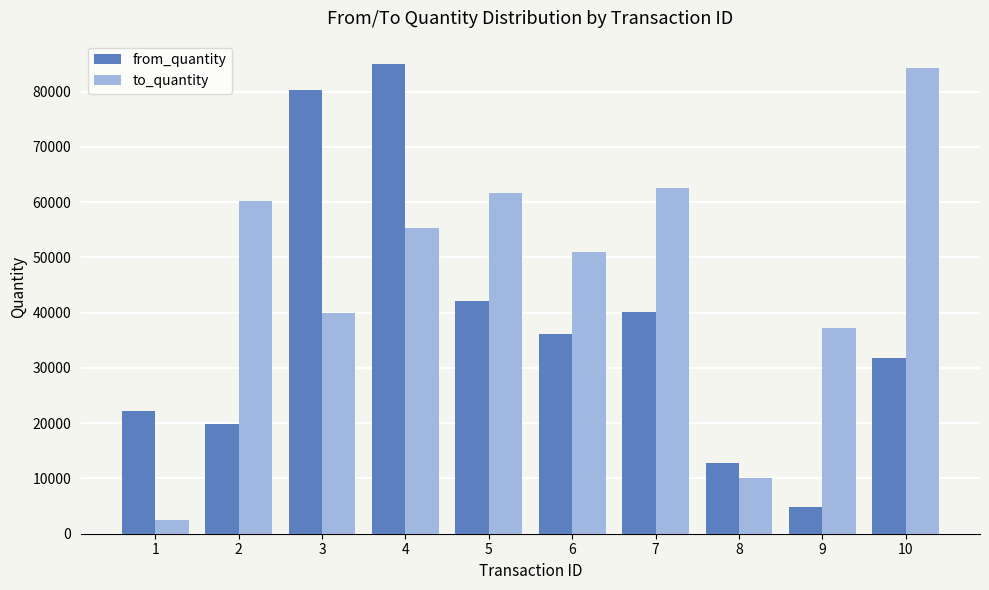

How many categories are shown in the chart?

10